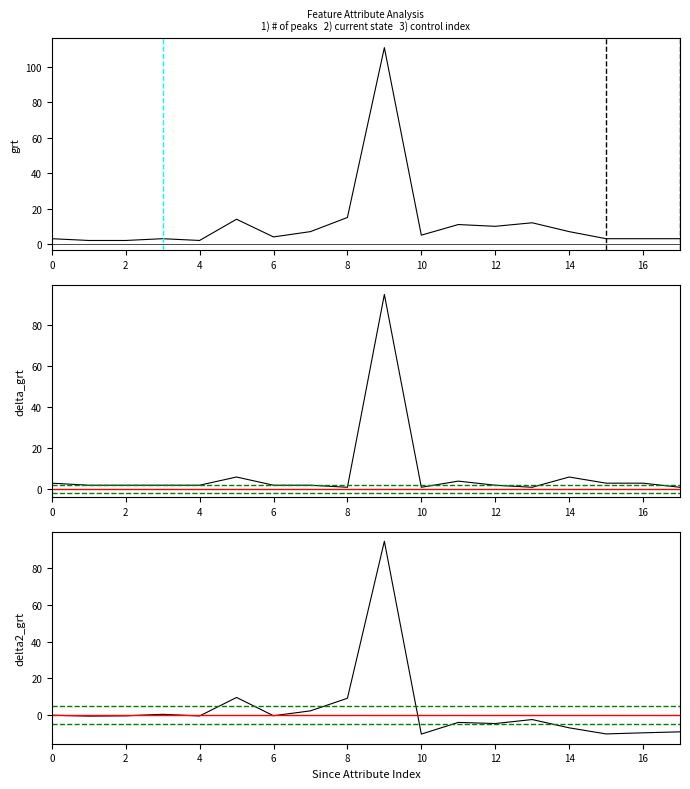

How many lines are shown in the chart?

3